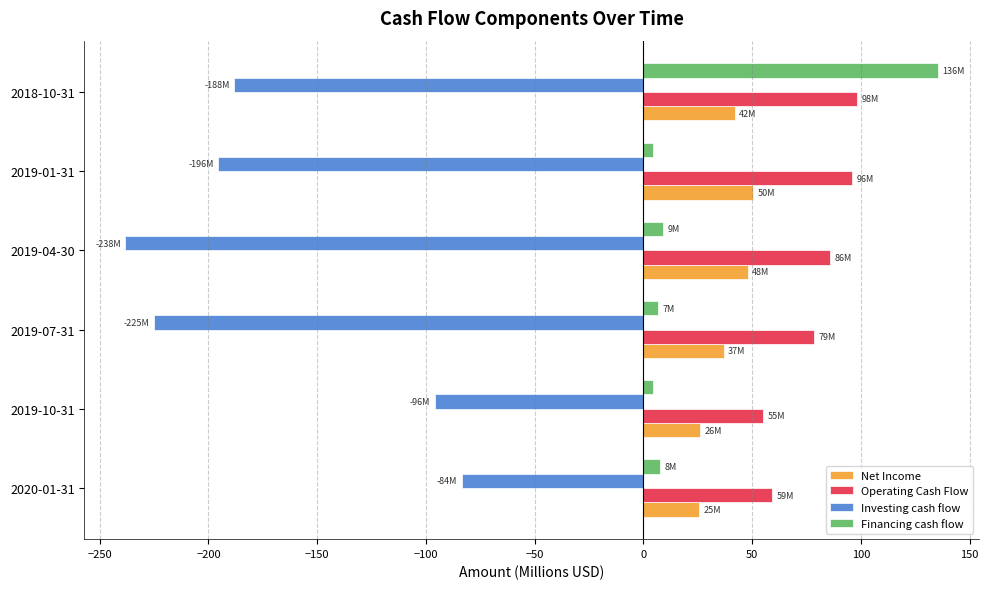

What is the highest value of the Financing cash flow series?

135.6